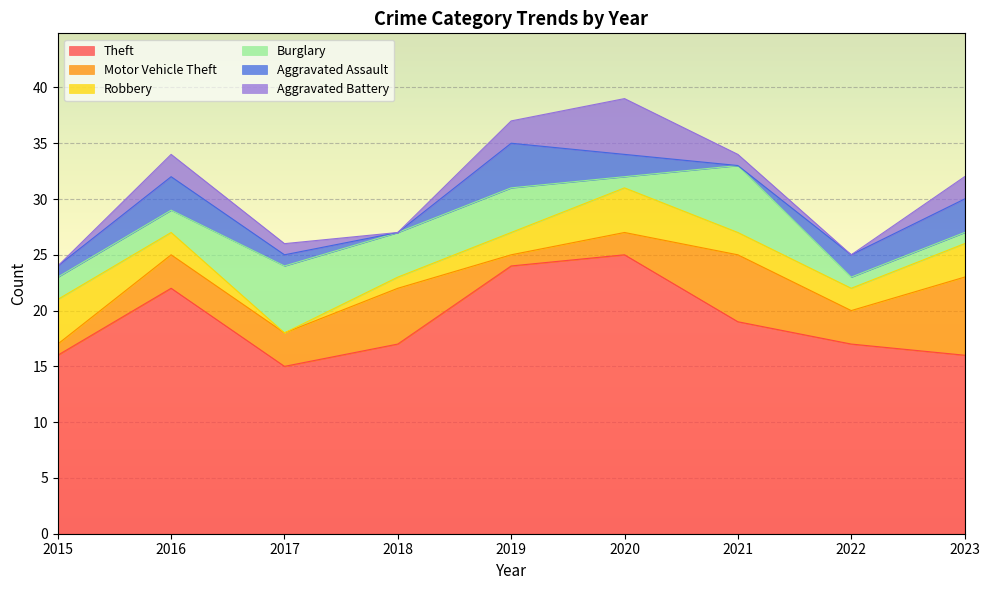

Where is the first local maximum for Aggravated Battery?

2016